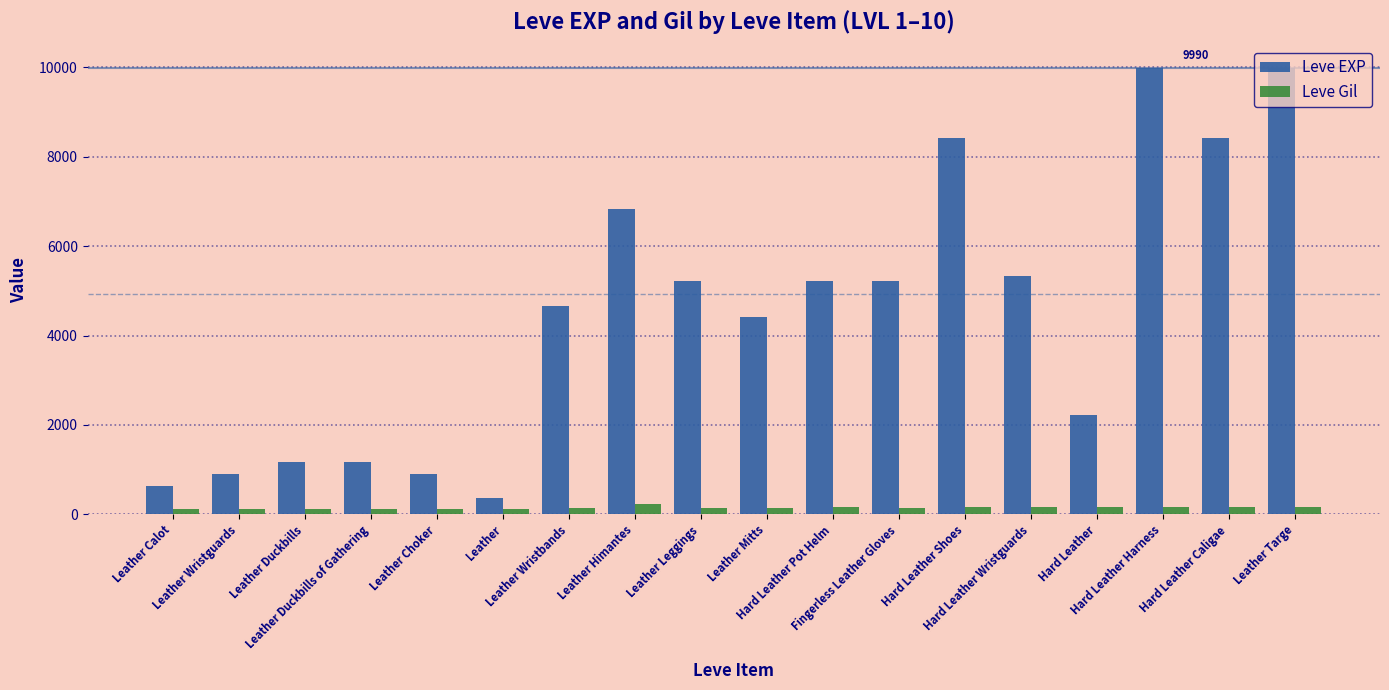

What is the label of the 1st bar from the right?

Leather Targe